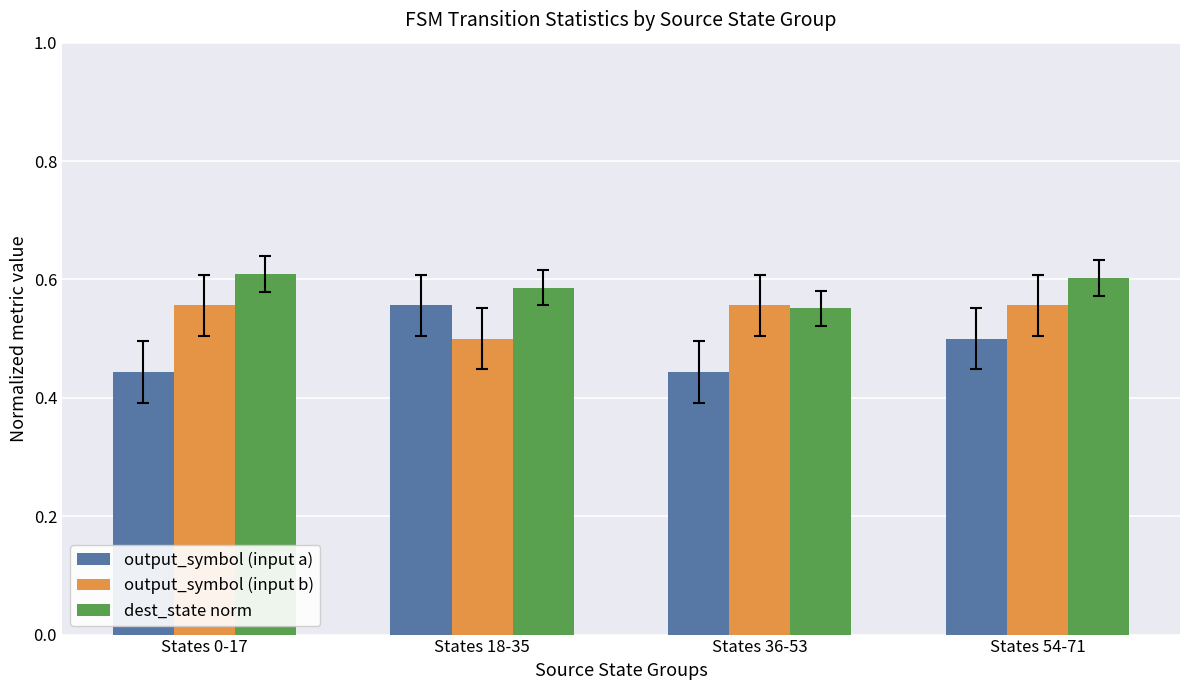

At States 18-35, list the series in order from smallest to largest.

output_symbol (input b), output_symbol (input a), dest_state norm